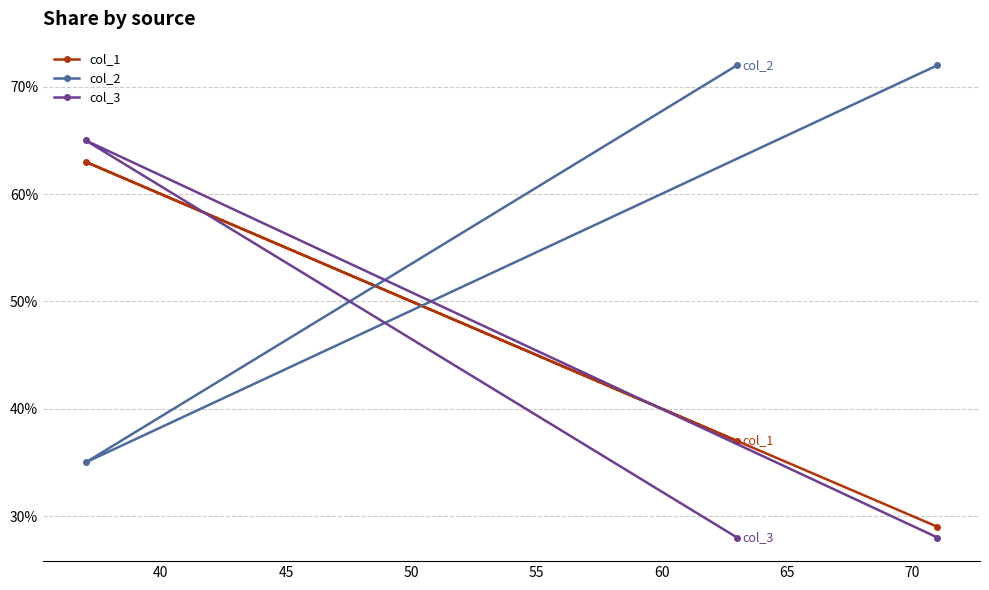

What is the highest value of the col_1 series?

63